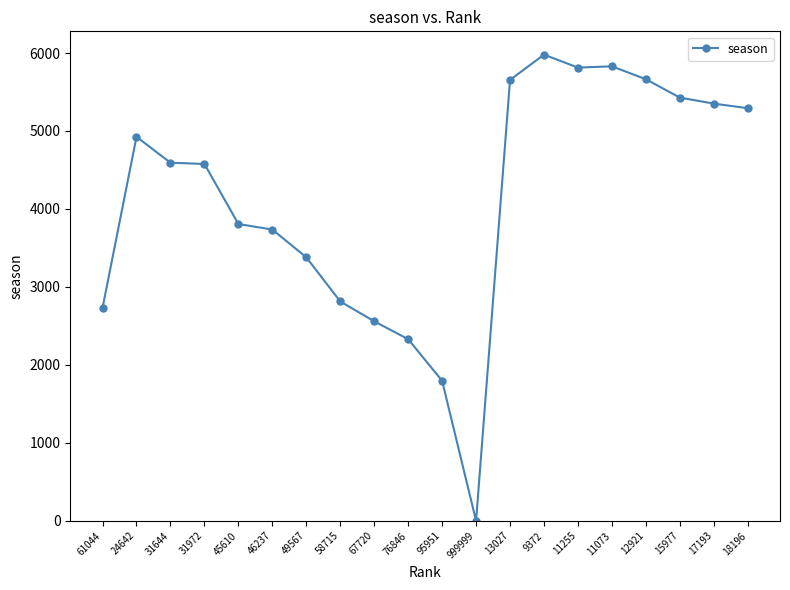

At which category does the chart reach its minimum across all series?

999999